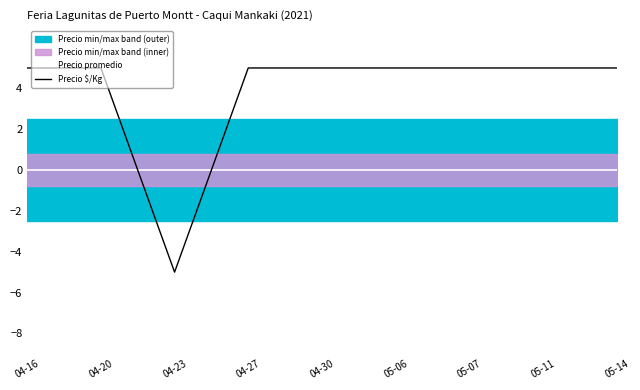

Rank the series by their maximum value, from lowest to highest.

Precio promedio, Precio $/Kg